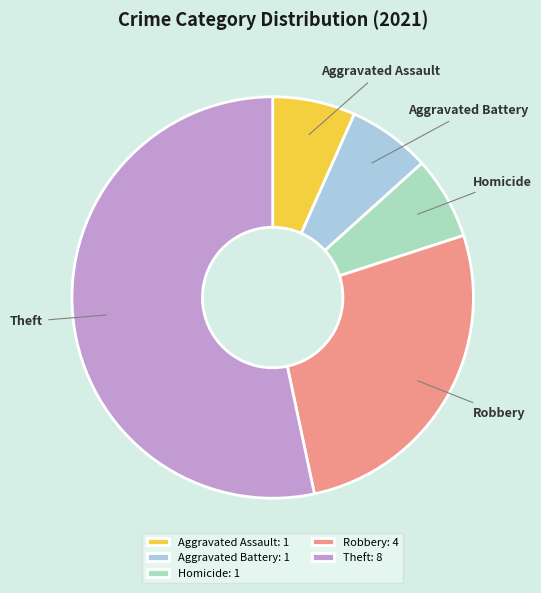

The Theft slice represents 53% of the pie. True or false?

True